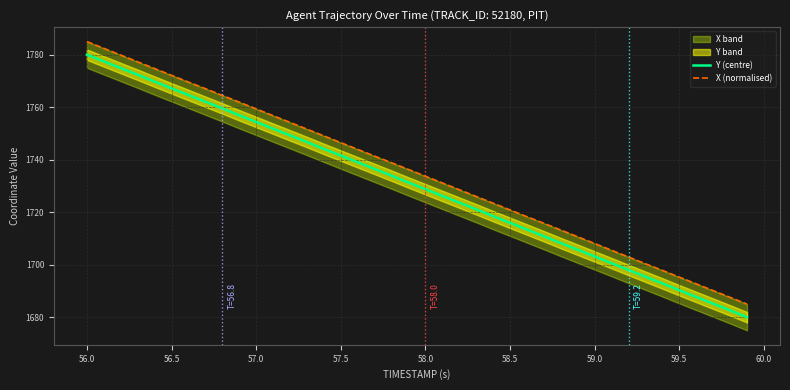

Does the chart have visible grid lines?

Yes